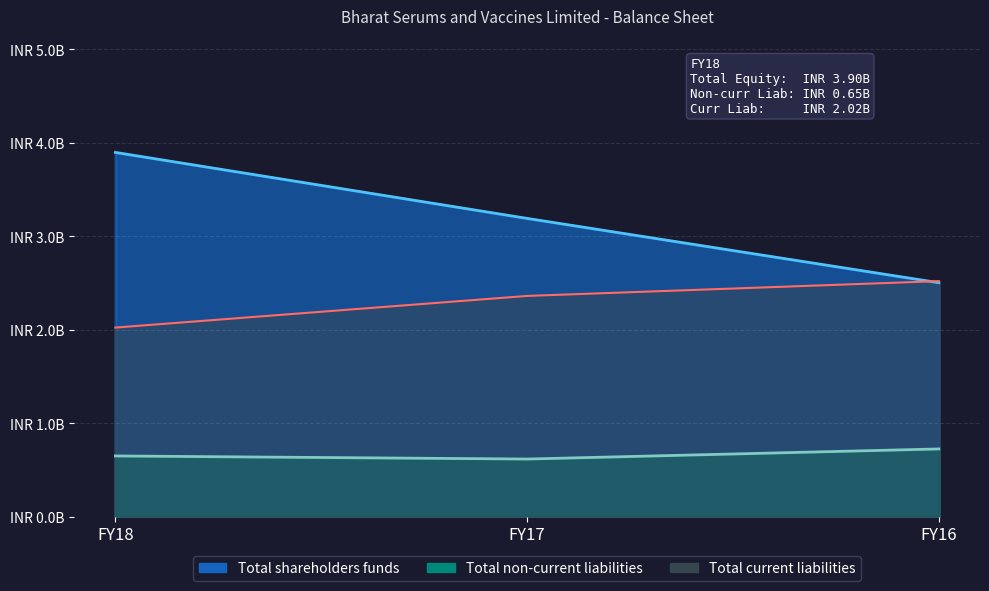

What is the difference between the highest and lowest values at FY16?

1.8